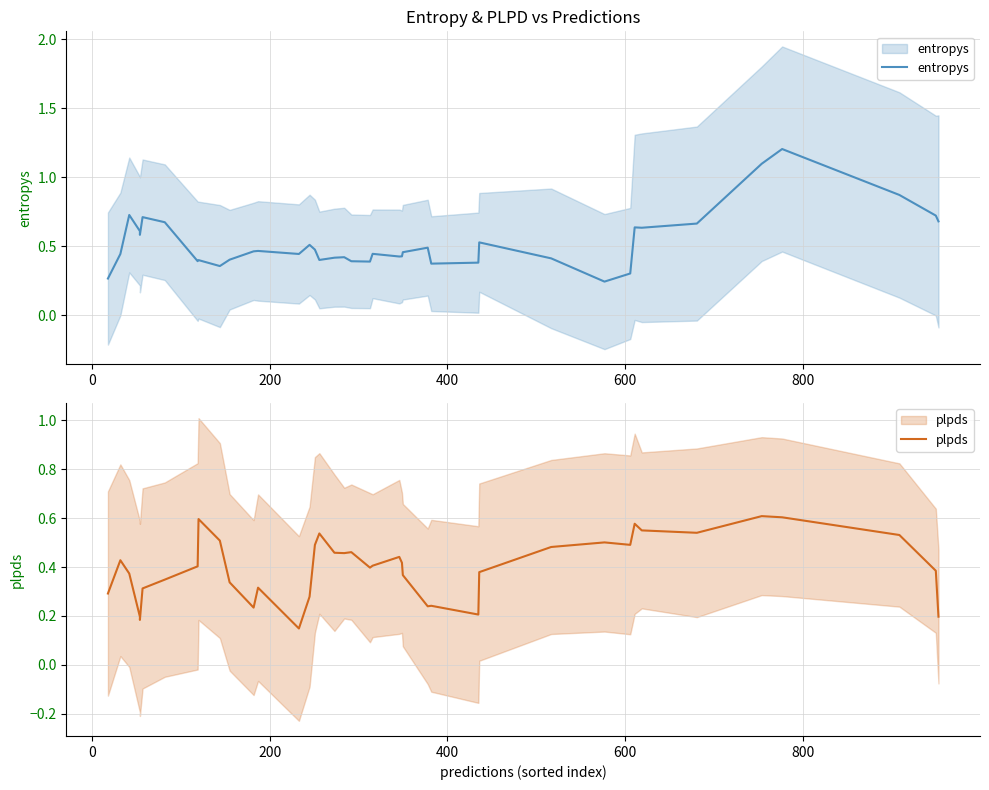

Which series has the widest spread of values?

entropys